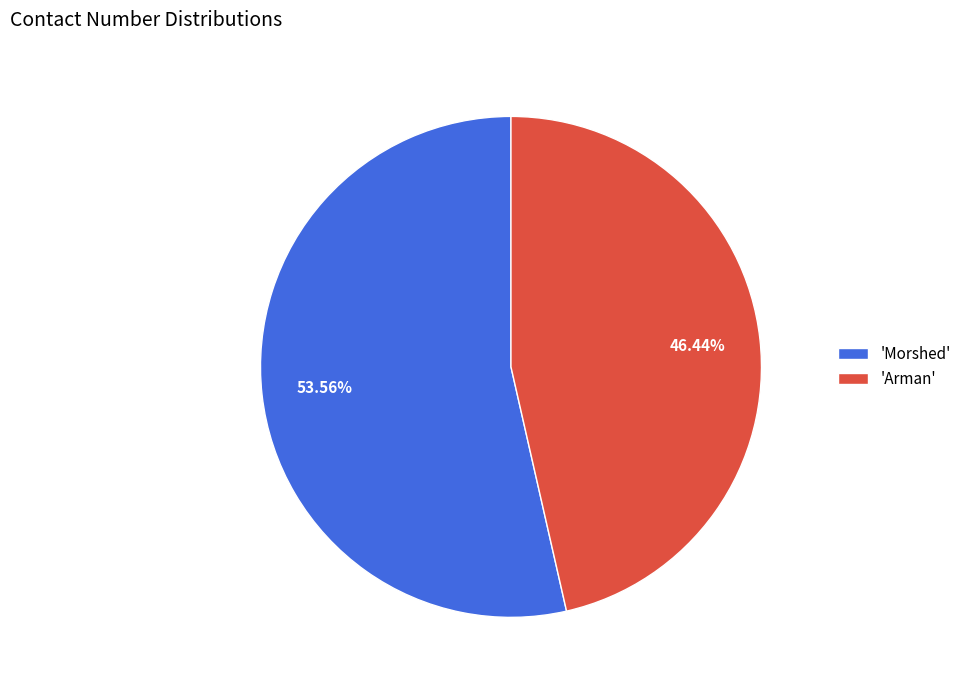

To the nearest percent, what is the difference between the largest and smallest slice percentages?

7%